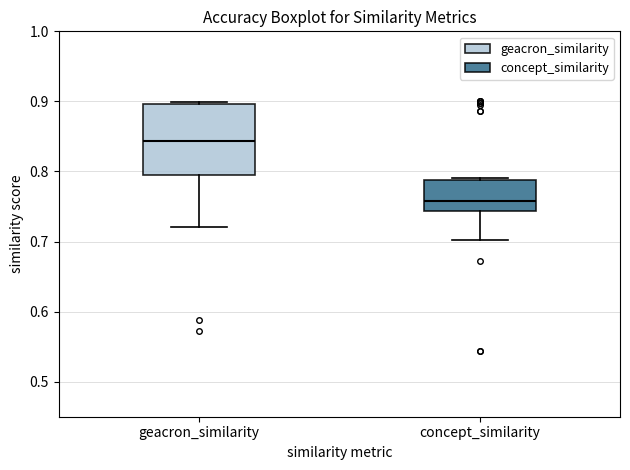

Which box is the tallest, from its lower edge to its upper edge?

geacron_similarity